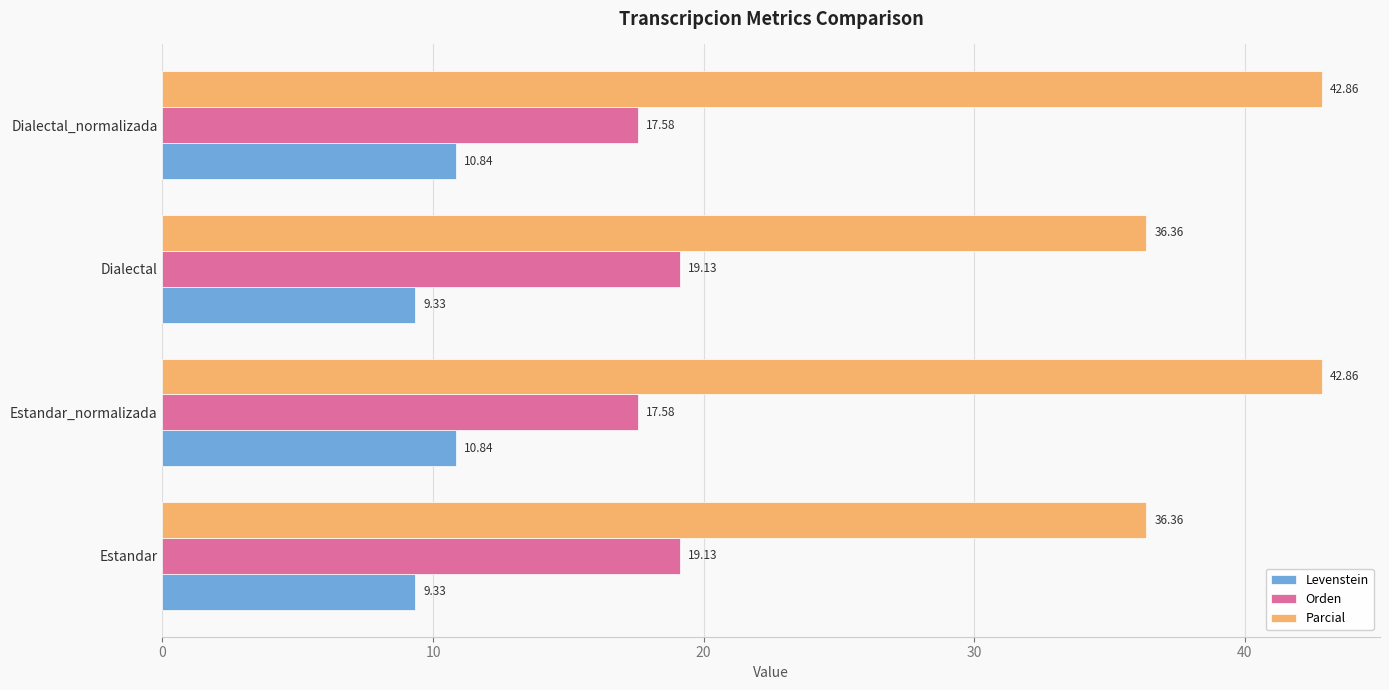

Rank the series by their average value, from highest to lowest.

Parcial, Orden, Levenstein